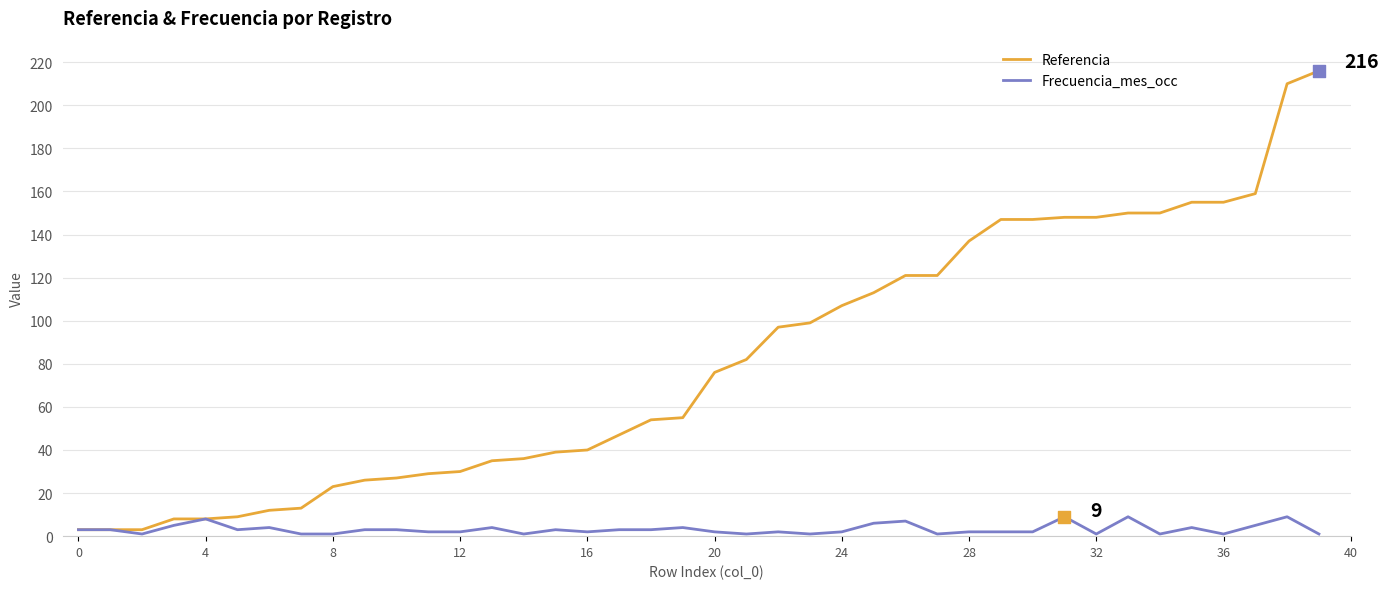

Which series has the largest total across all categories?

Referencia